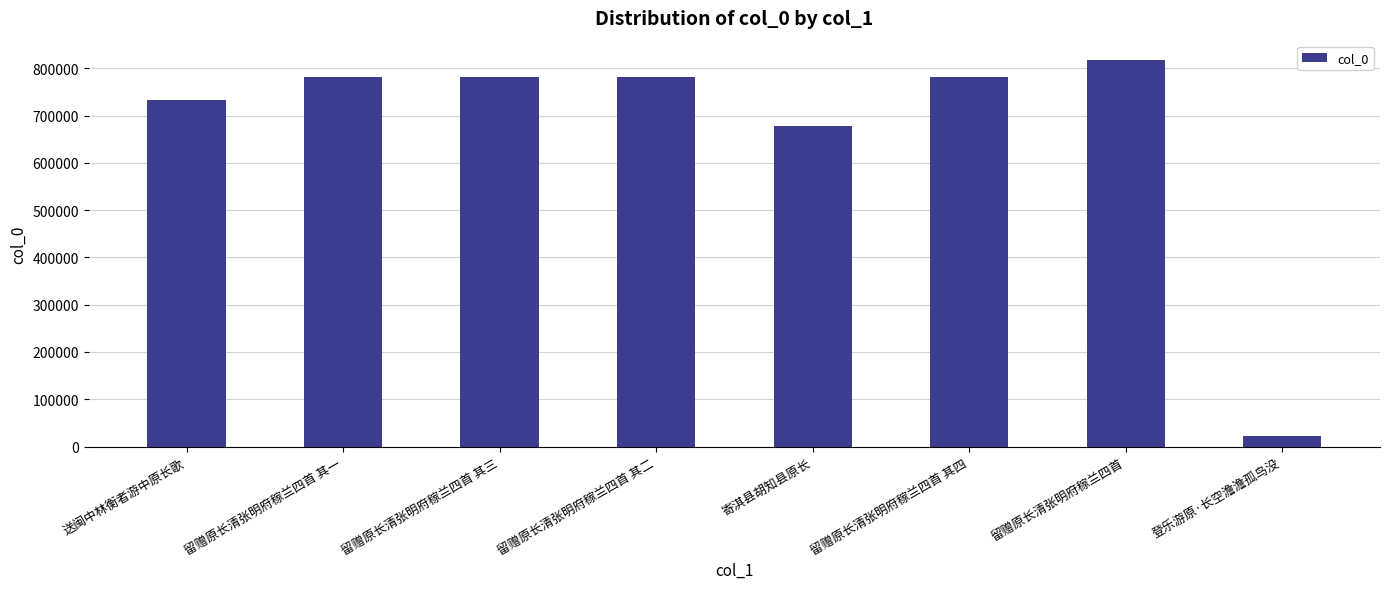

What is the maximum value shown in the chart?

817393